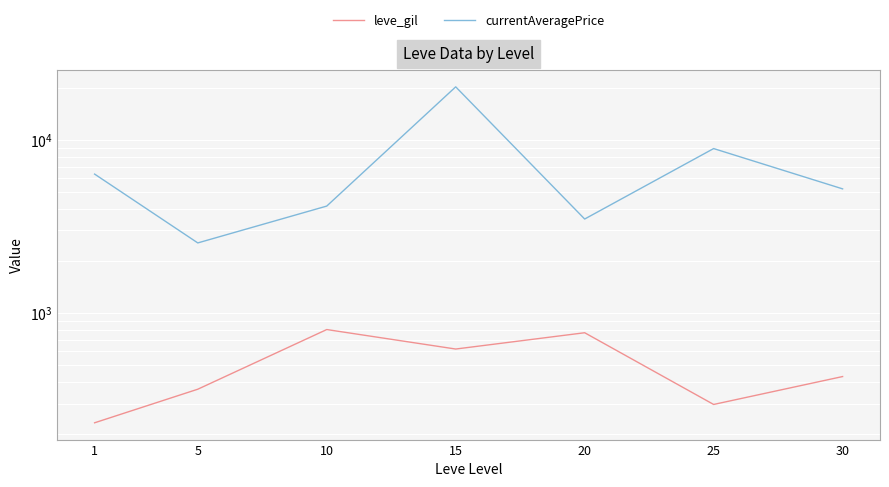

What is the maximum value shown in the chart?

20259.4